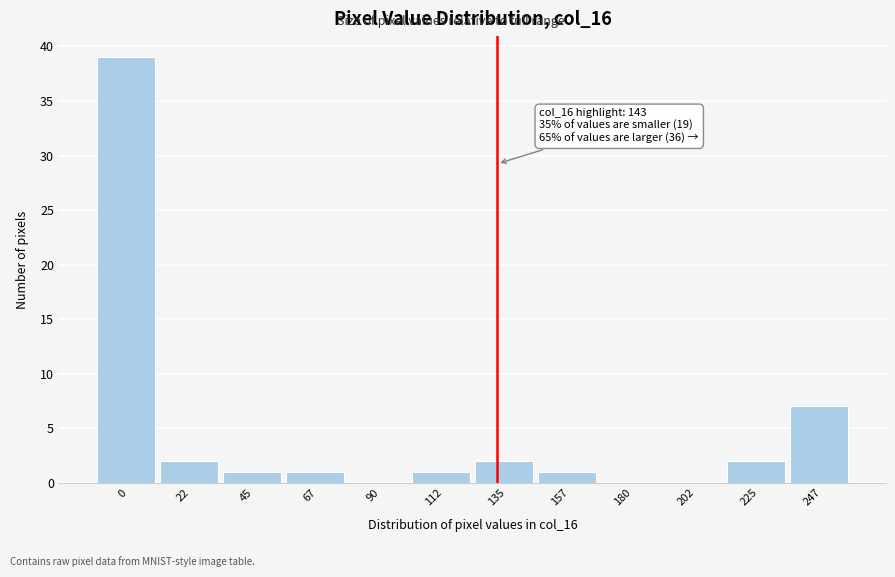

Reading right to left, transcribe all the data shown in this chart.

247=7	225=2	202=0	180=0	157=1	135=2	112=1	90=0	67=1	45=1	22=2	0=39